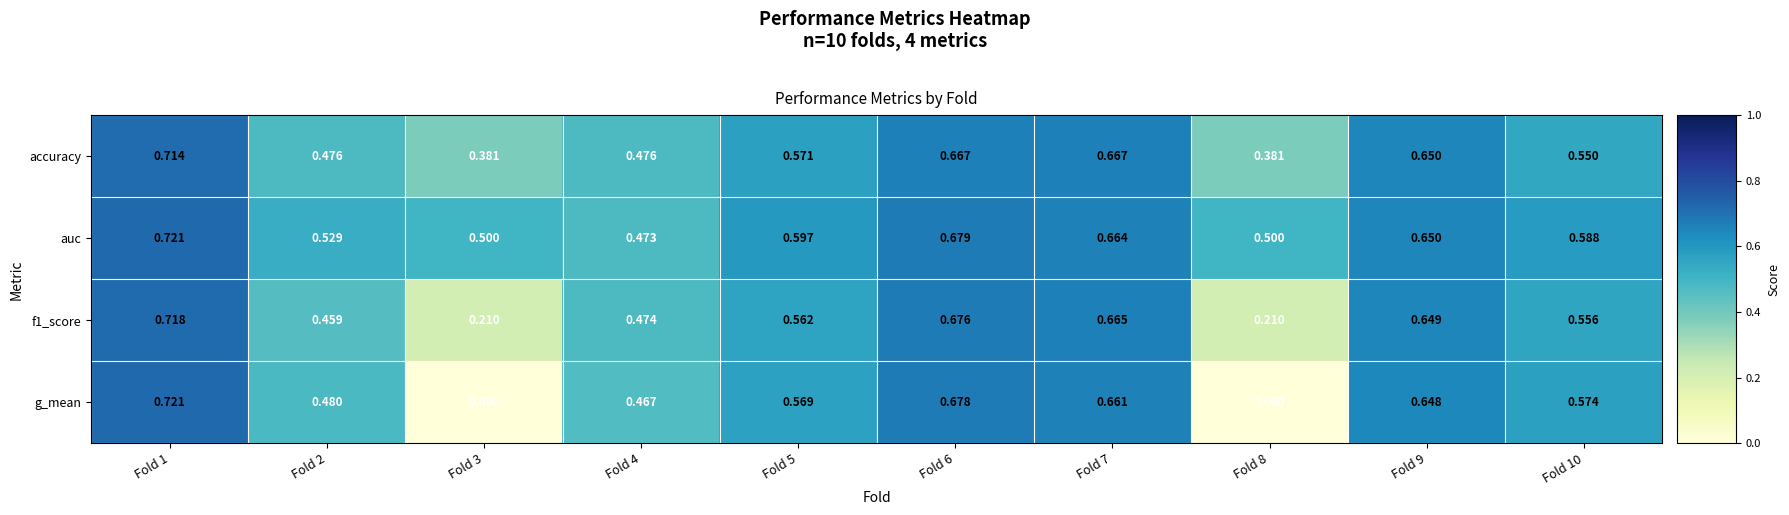

What is the total value across all series at Fold 1?

2.9